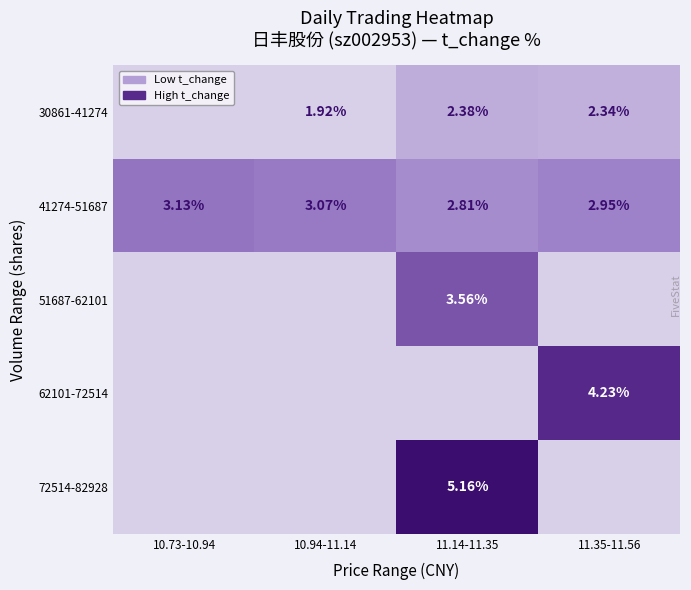

Is the value of 41274-51687 at 10.94-11.14 greater than the value of 51687-62101 at 11.14-11.35?

No